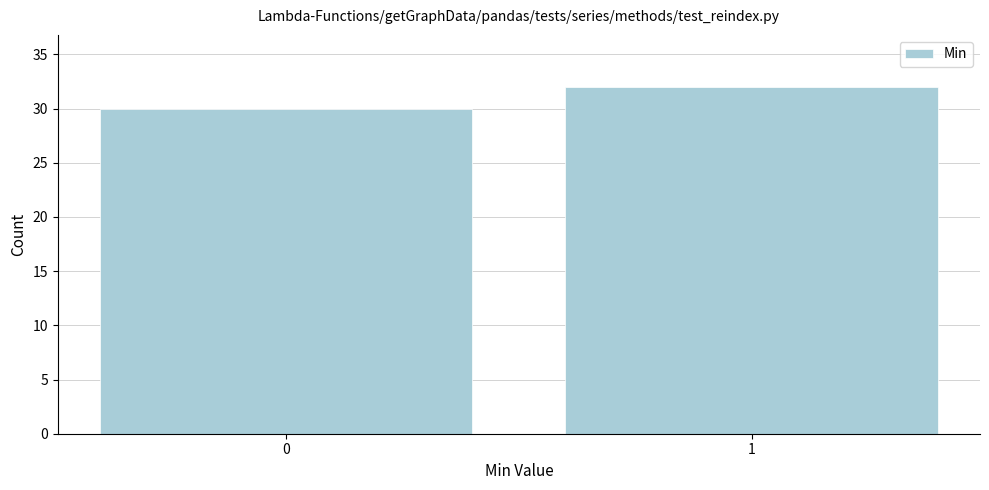

Reading left to right, what are all the values shown in this chart?

30	32